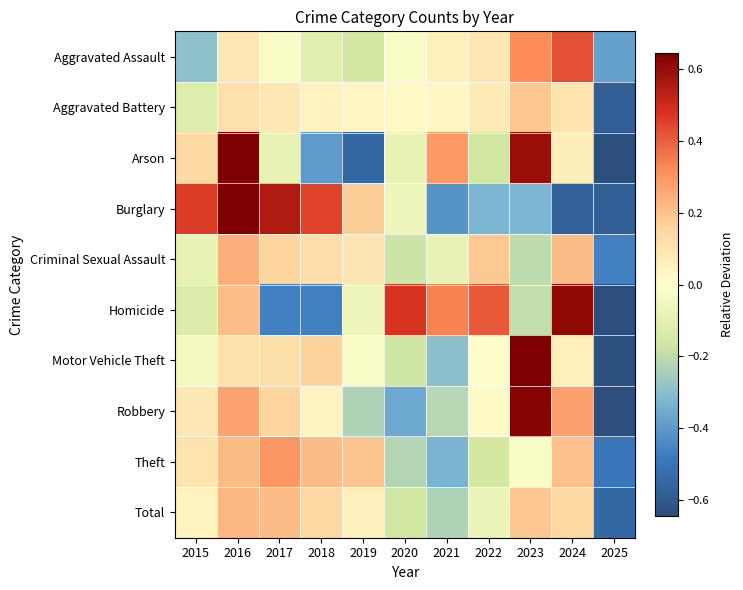

Reading right to left, transcribe all the data shown in this chart.

Aggravated Assault: 2025=-0.4	2024=0.4	2023=0.3	2022=0.1	2021=0.1	2020=-0.0	2019=-0.2	2018=-0.1	2017=-0.0	2016=0.1	2015=-0.3
Aggravated Battery: 2025=-0.6	2024=0.1	2023=0.2	2022=0.1	2021=0.0	2020=0.0	2019=0.0	2018=0.0	2017=0.1	2016=0.1	2015=-0.1
Arson: 2025=-0.7	2024=0.1	2023=0.6	2022=-0.2	2021=0.3	2020=-0.1	2019=-0.5	2018=-0.4	2017=-0.1	2016=0.9	2015=0.1
Burglary: 2025=-0.6	2024=-0.6	2023=-0.3	2022=-0.3	2021=-0.4	2020=-0.1	2019=0.2	2018=0.4	2017=0.6	2016=0.6	2015=0.5
Criminal Sexual Assault: 2025=-0.5	2024=0.2	2023=-0.2	2022=0.2	2021=-0.1	2020=-0.2	2019=0.1	2018=0.1	2017=0.2	2016=0.2	2015=-0.1
Homicide: 2025=-0.7	2024=0.6	2023=-0.2	2022=0.4	2021=0.3	2020=0.5	2019=-0.1	2018=-0.5	2017=-0.5	2016=0.2	2015=-0.1
Motor Vehicle Theft: 2025=-0.6	2024=0.1	2023=0.7	2022=-0.0	2021=-0.3	2020=-0.2	2019=-0.0	2018=0.2	2017=0.1	2016=0.1	2015=-0.0
Robbery: 2025=-0.7	2024=0.3	2023=0.6	2022=0.0	2021=-0.2	2020=-0.4	2019=-0.2	2018=0.0	2017=0.2	2016=0.3	2015=0.1
Theft: 2025=-0.5	2024=0.2	2023=-0.0	2022=-0.2	2021=-0.3	2020=-0.2	2019=0.2	2018=0.2	2017=0.3	2016=0.2	2015=0.1
Total: 2025=-0.5	2024=0.1	2023=0.2	2022=-0.1	2021=-0.2	2020=-0.2	2019=0.1	2018=0.1	2017=0.2	2016=0.2	2015=0.0